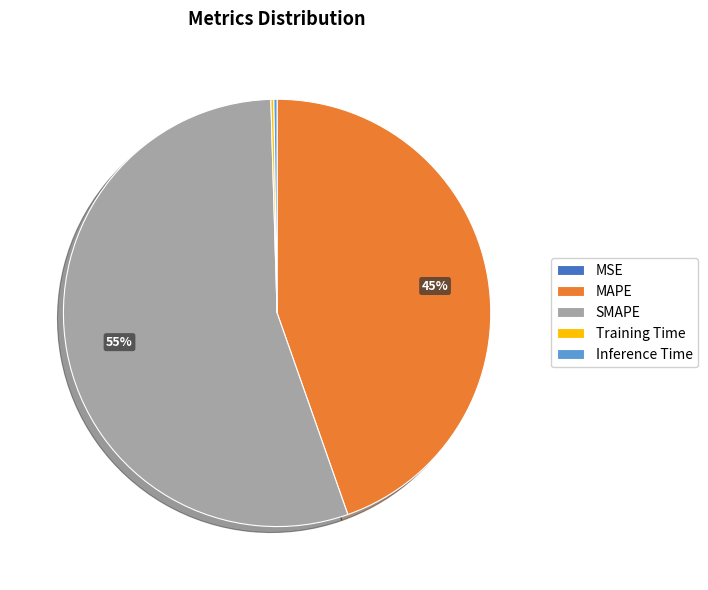

Which category has the biggest portion of the pie?

SMAPE